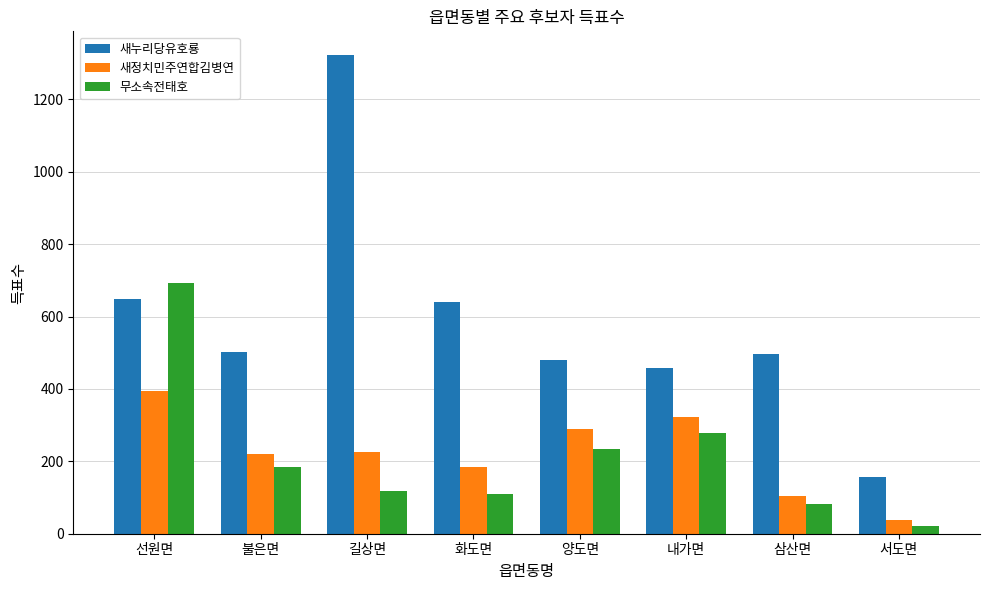

List the series in order of their peak value, lowest first.

새정치민주연합김병연, 무소속전태호, 새누리당유호룡